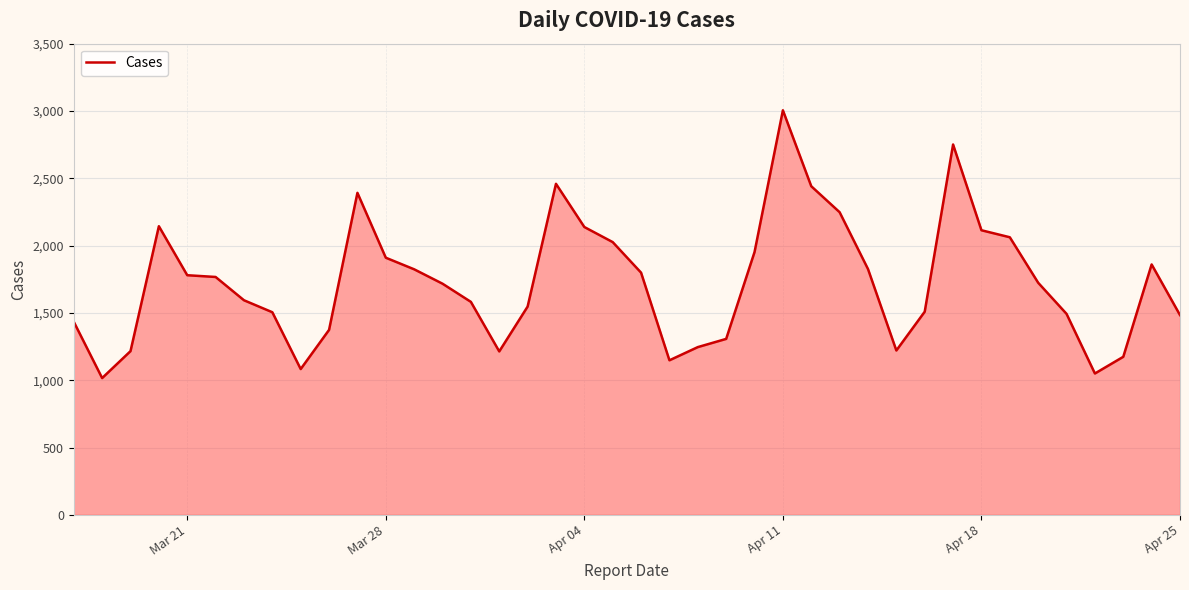

What is the maximum value shown in the chart?

3005